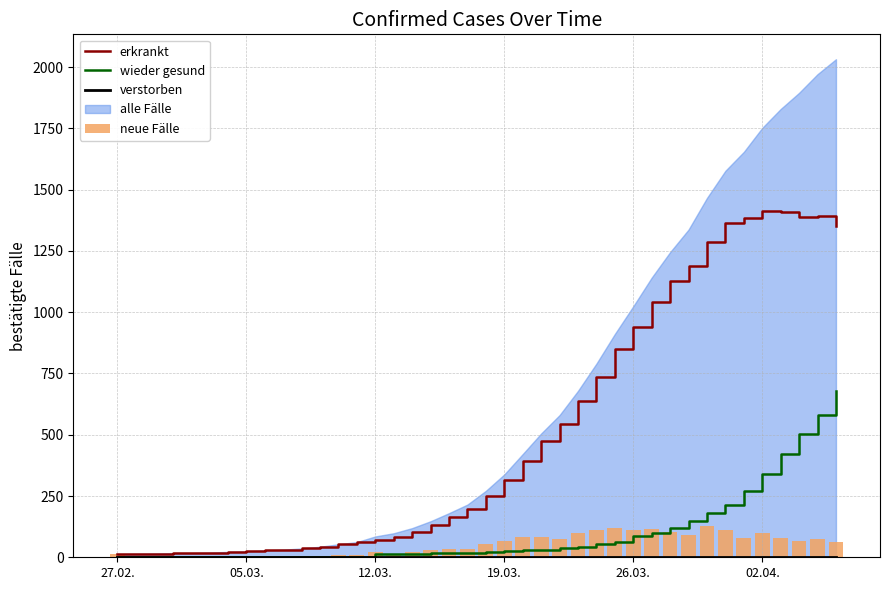

The erkrankt series shows 1913 at 02.04.. True or false?

False